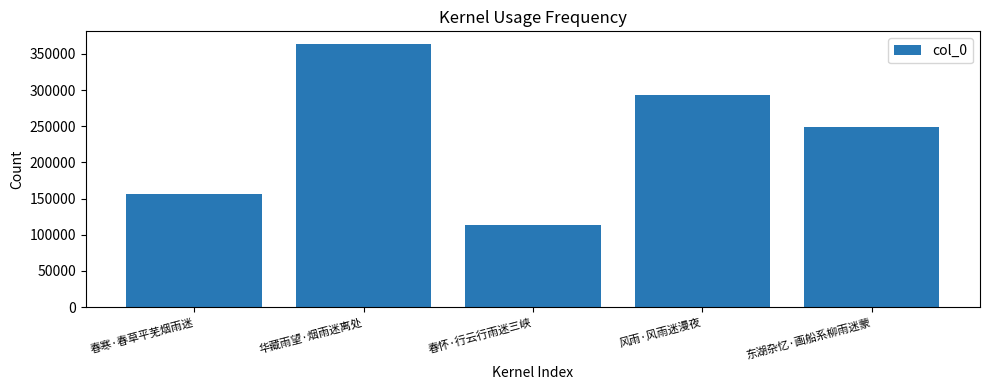

Which label corresponds to the smallest value in the chart?

春怀·行云行雨迷三峡